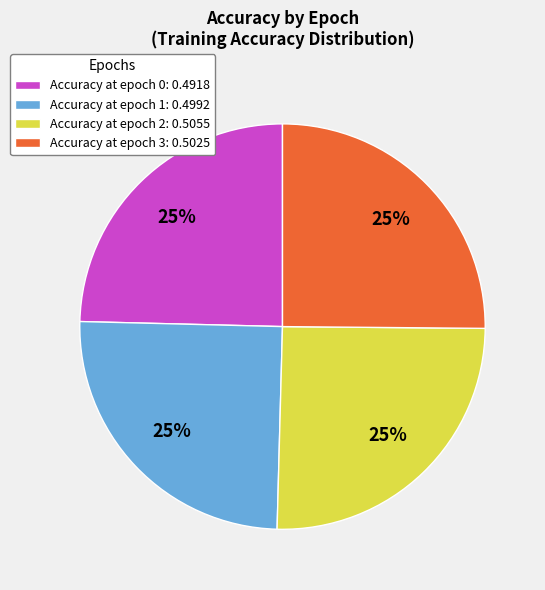

Is there any slice that represents more than half of the pie?

No